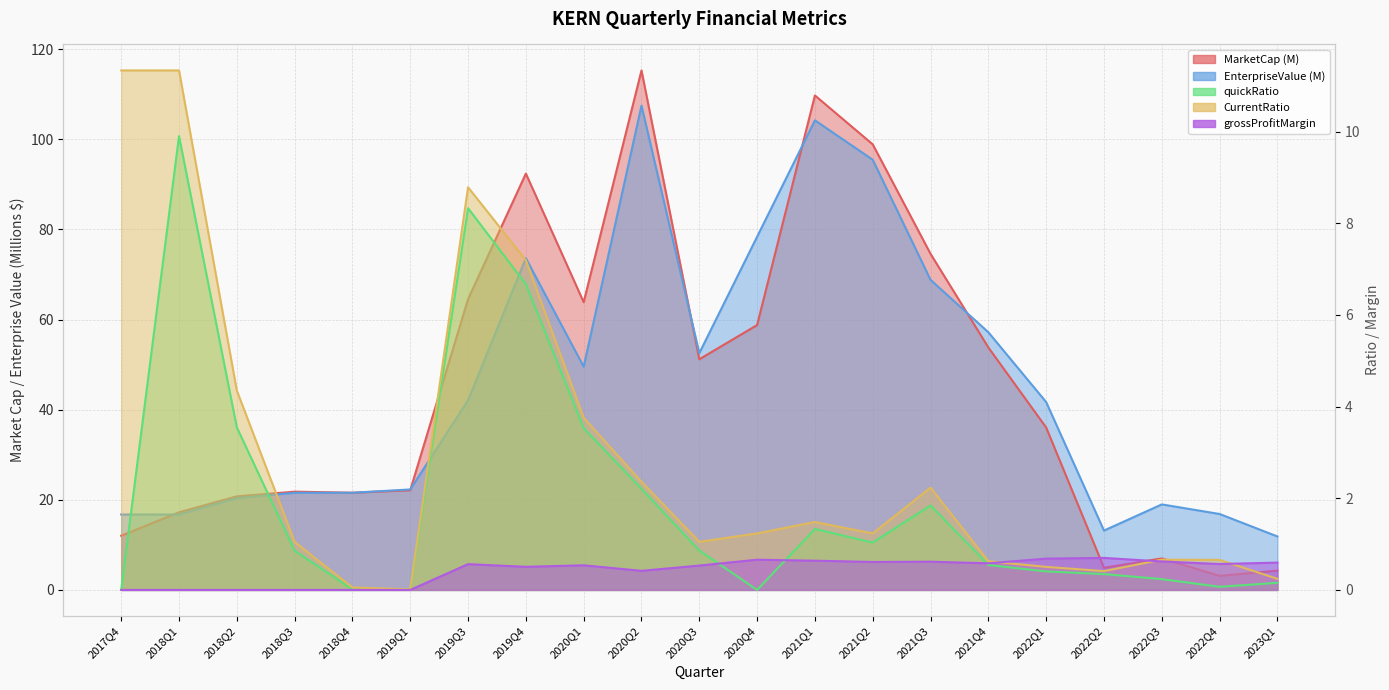

Does the chart have visible grid lines?

Yes